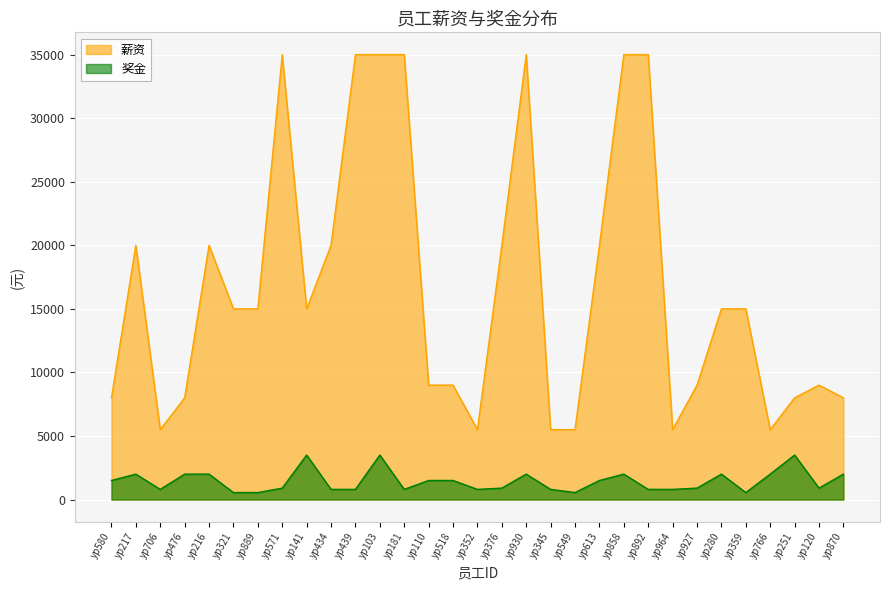

What is the spread (max minus min) of values at yp251?

4500